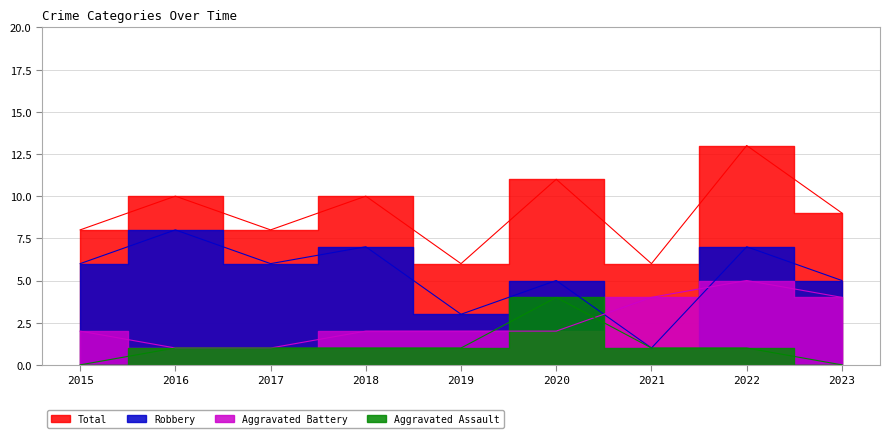

Is the value of Aggravated Battery at 2015 greater than the value of Robbery at 2020?

No